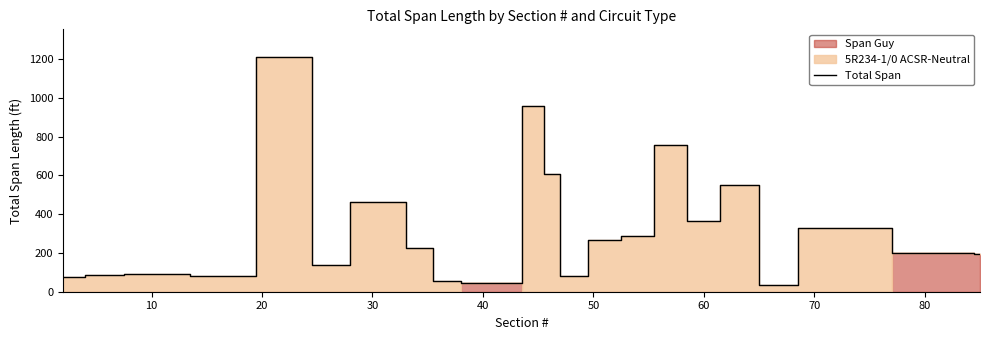

Reading left to right, extract all data points from this chart.

77.8	88.6	89.0	93.3	83.2	1208.4	138.8	462.0	223.0	57.3	44.7	44.7	44.8	960.0	606.4	79.8	266.9	286.8	756.6	363.1	549.8	32.3	328.6	197.2	196.2